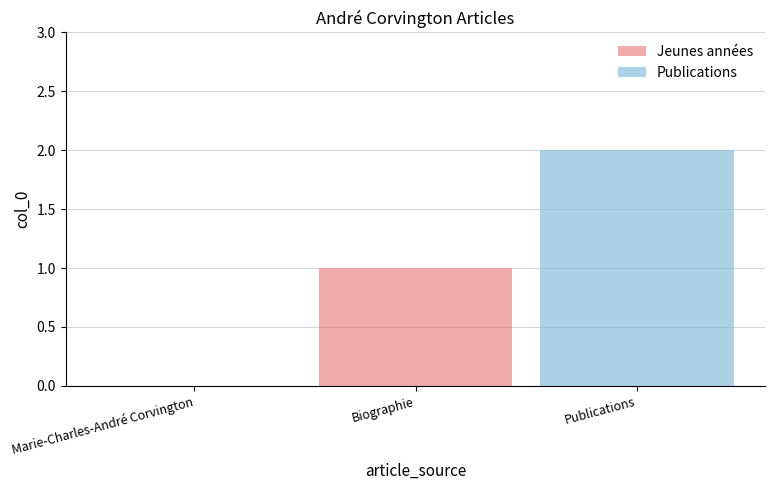

At which category is the sum across all series the highest?

Publications